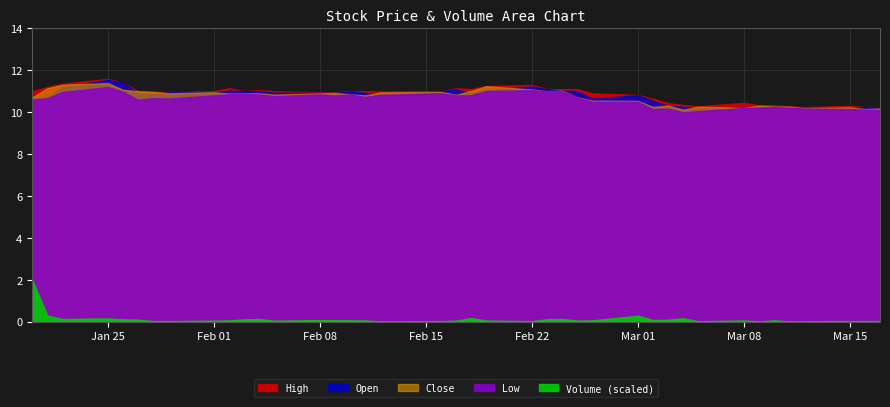

Which series has the largest range (max minus min)?

Volume